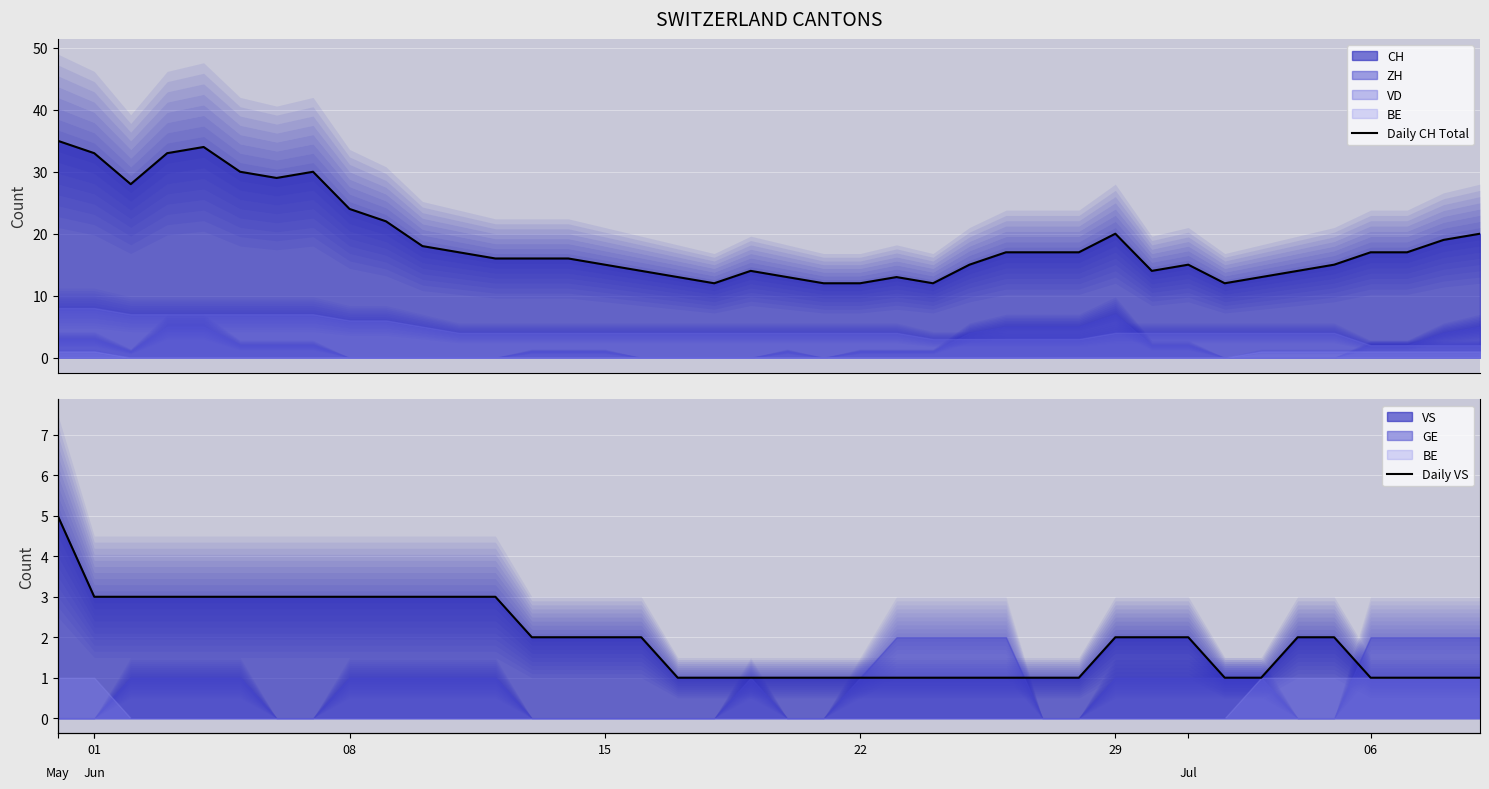

What is the average value of the Daily CH Total series?

19